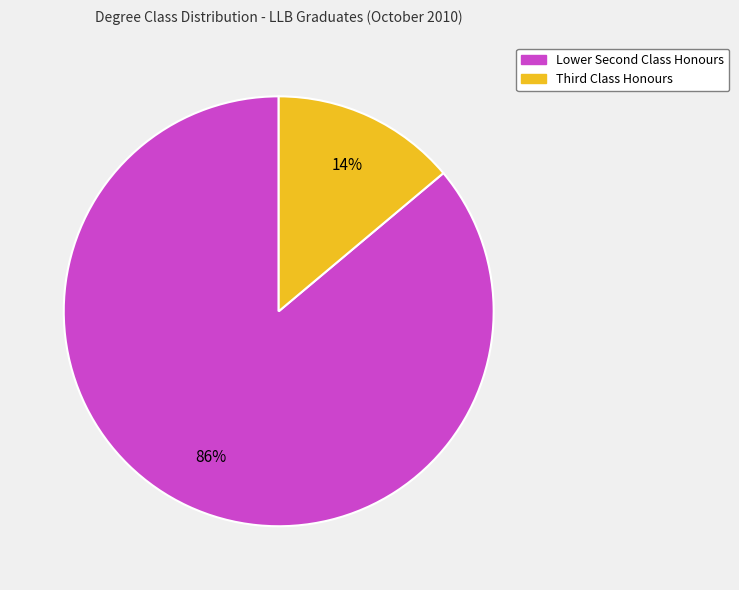

How many slices are in this pie chart?

2